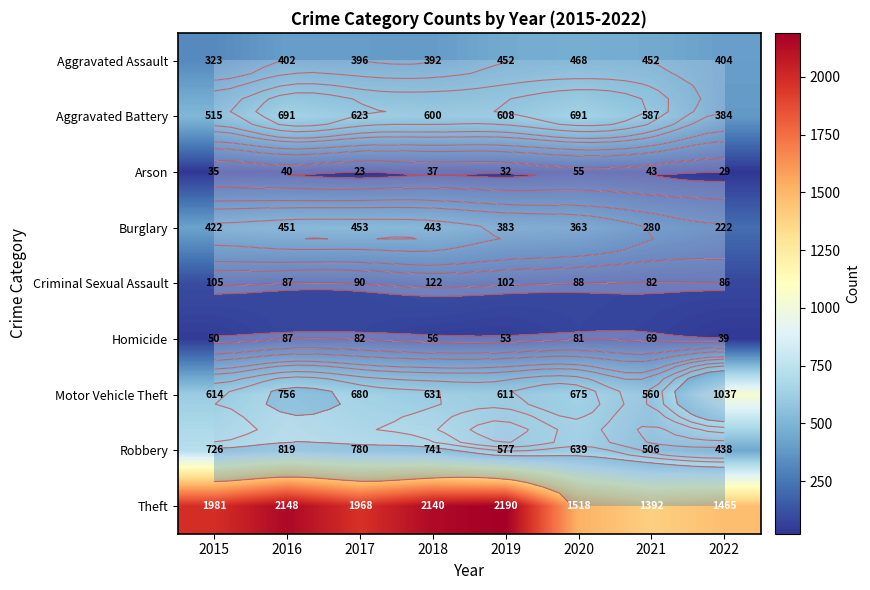

Is it true that Aggravated Battery equals 691 at 2016?

True